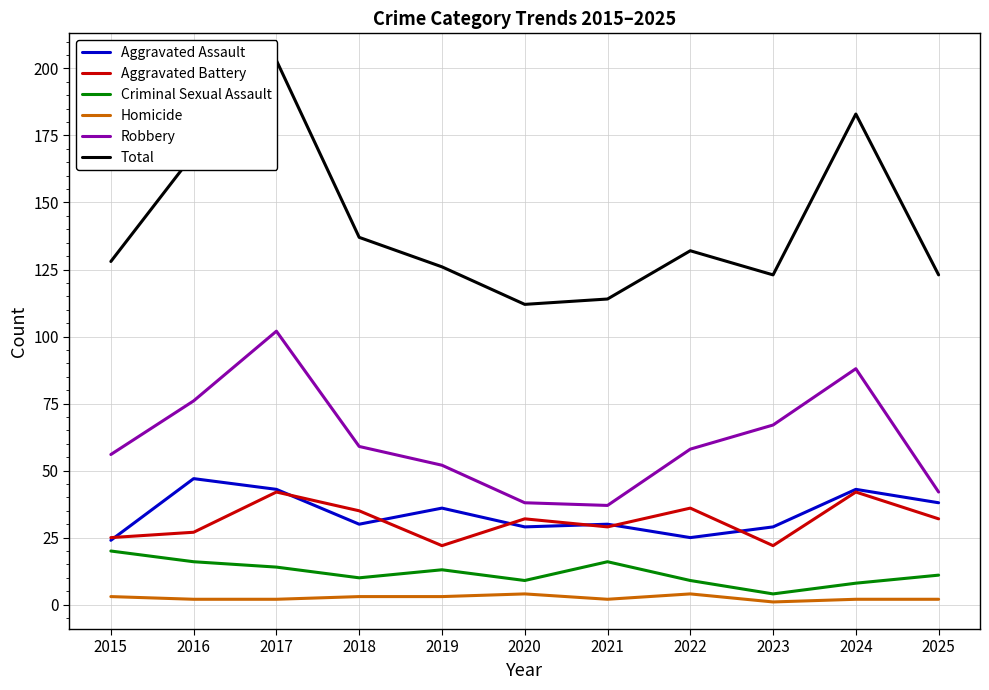

Reading left to right, transcribe all the data shown in this chart.

Aggravated Assault: 2015=24	2016=47	2017=43	2018=30	2019=36	2020=29	2021=30	2022=25	2023=29	2024=43	2025=38
Aggravated Battery: 2015=25	2016=27	2017=42	2018=35	2019=22	2020=32	2021=29	2022=36	2023=22	2024=42	2025=32
Criminal Sexual Assault: 2015=20	2016=16	2017=14	2018=10	2019=13	2020=9	2021=16	2022=9	2023=4	2024=8	2025=11
Homicide: 2015=3	2016=2	2017=2	2018=3	2019=3	2020=4	2021=2	2022=4	2023=1	2024=2	2025=2
Robbery: 2015=56	2016=76	2017=102	2018=59	2019=52	2020=38	2021=37	2022=58	2023=67	2024=88	2025=42
Total: 2015=128	2016=168	2017=203	2018=137	2019=126	2020=112	2021=114	2022=132	2023=123	2024=183	2025=123